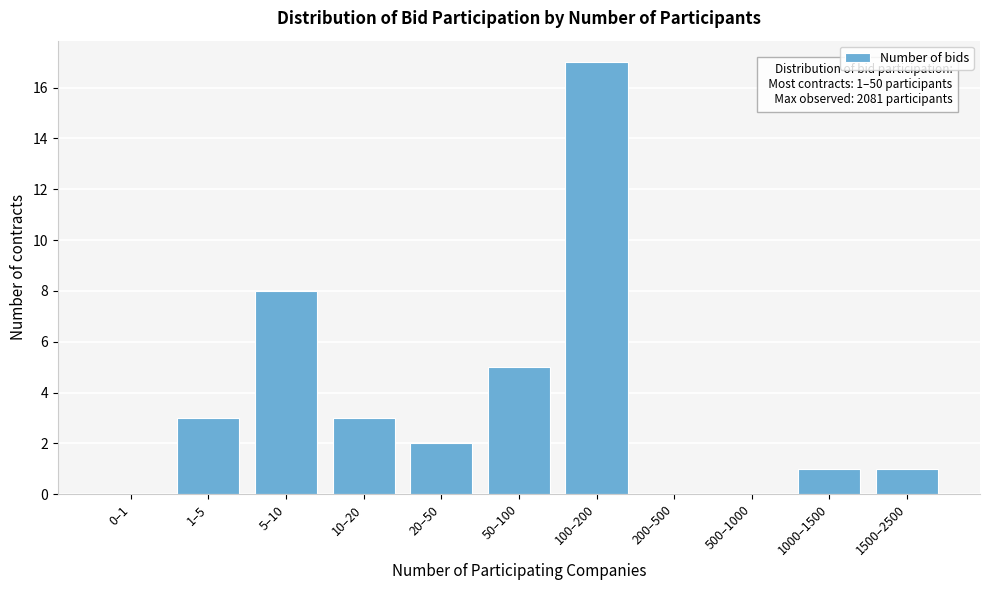

Reading right to left, extract all data points from this chart.

1500–2500=1	1000–1500=1	500–1000=0	200–500=0	100–200=17	50–100=5	20–50=2	10–20=3	5–10=8	1–5=3	0–1=0